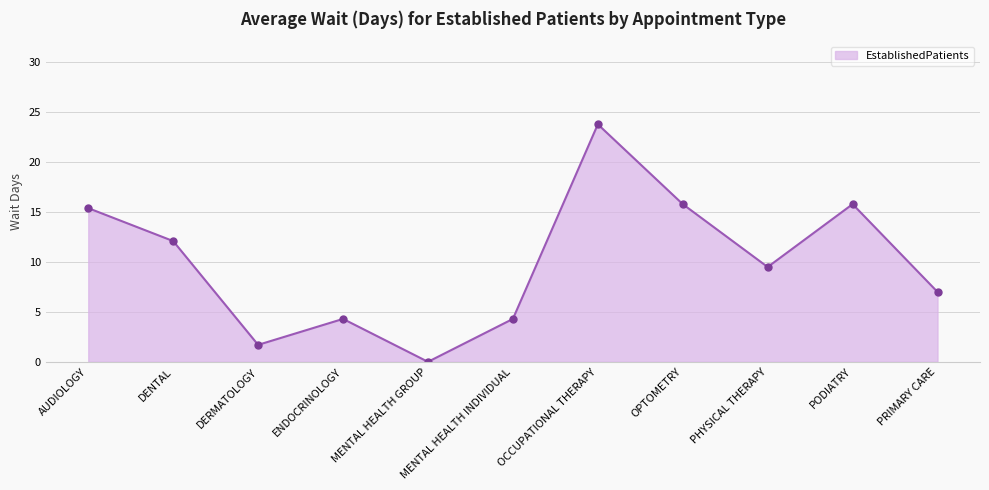

Which has a higher value, PHYSICAL THERAPY or OCCUPATIONAL THERAPY?

OCCUPATIONAL THERAPY